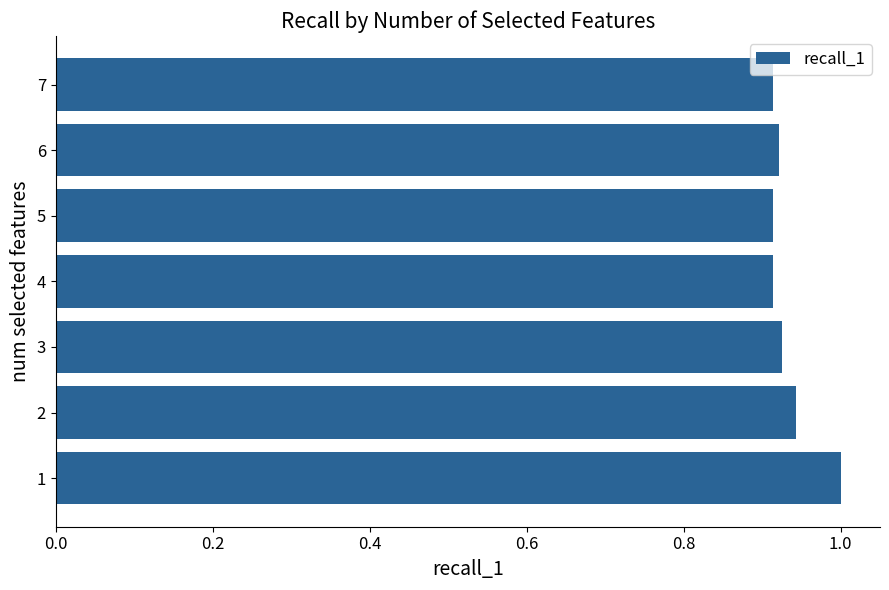

What is the maximum value shown in the chart?

1.0